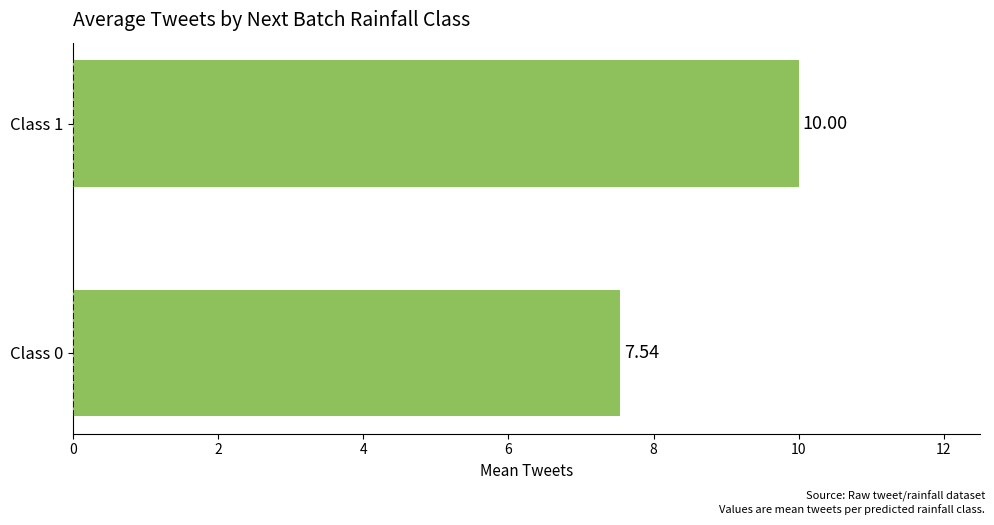

Does the chart contain any negative values?

No